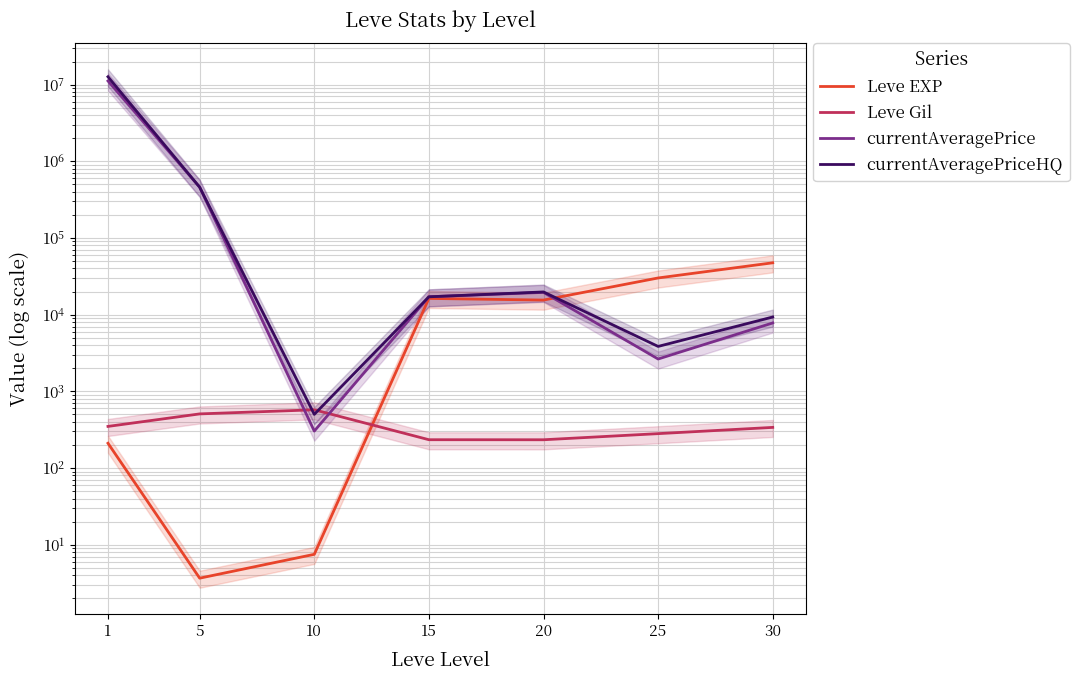

How many data points in currentAveragePriceHQ are above 17104?

4